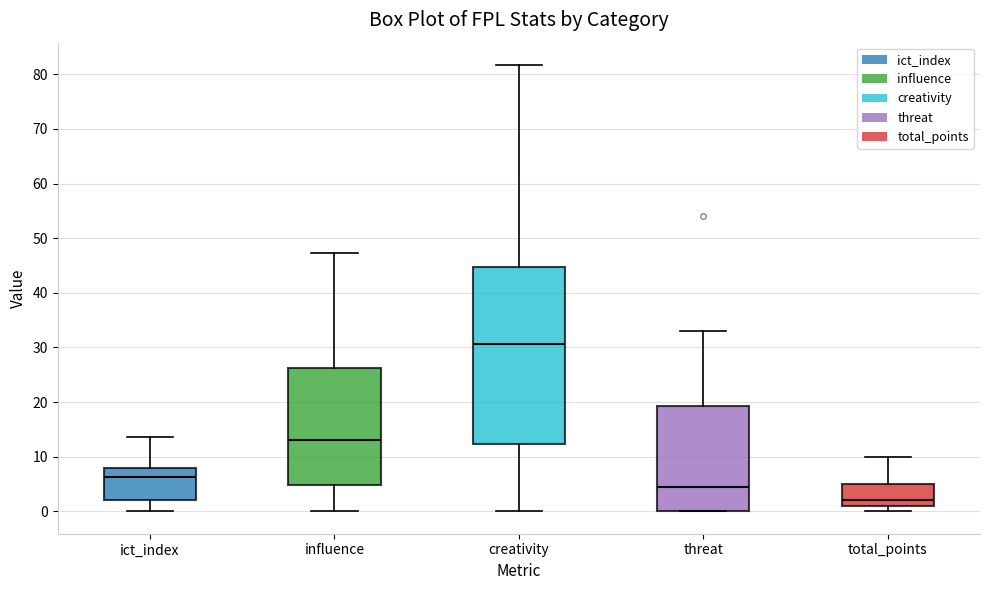

Where does the upper whisker of the box for influence end on the y-axis? The values are not printed on the chart, so give them approximately, as read against the axis.

47